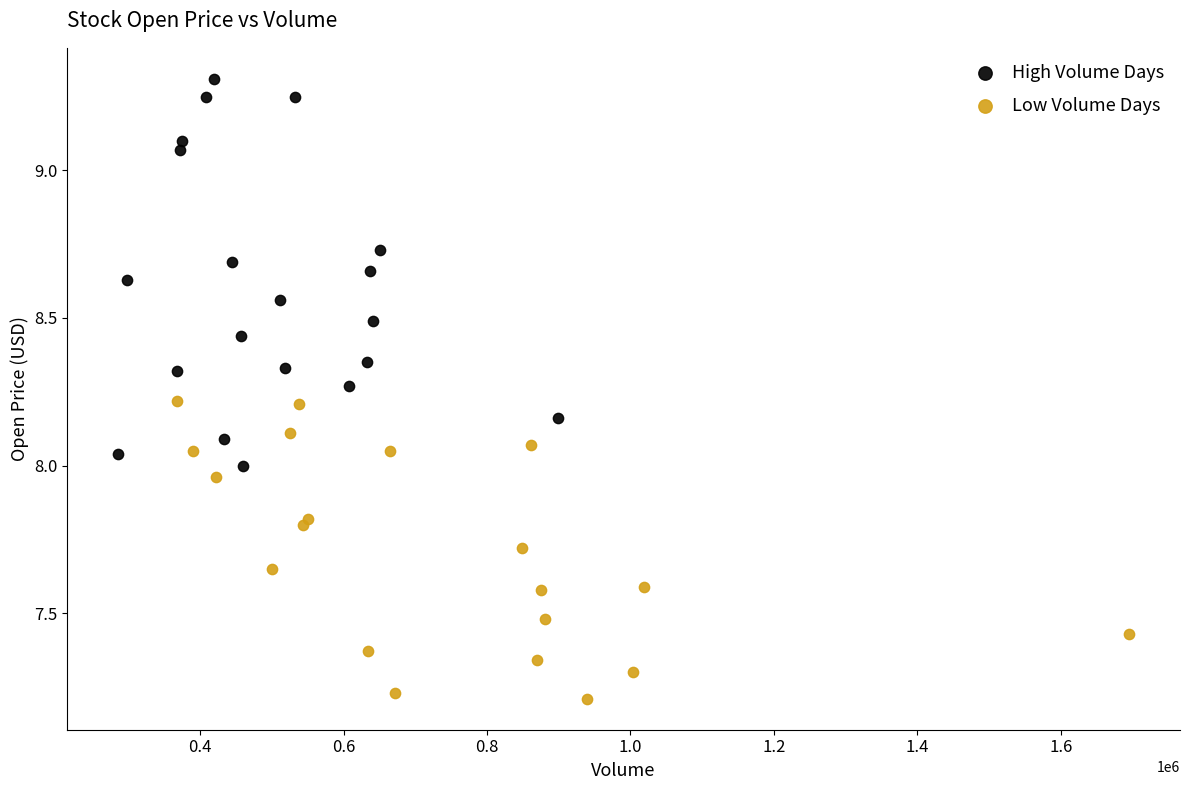

Which series reaches the minimum Y coordinate?

Low Volume Days